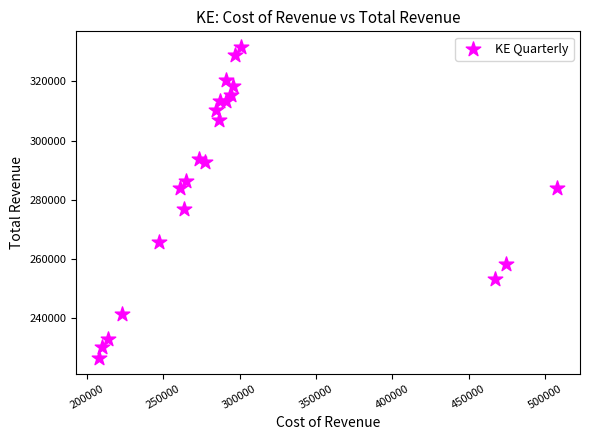

What is the range of Y values (max minus min)?

105200